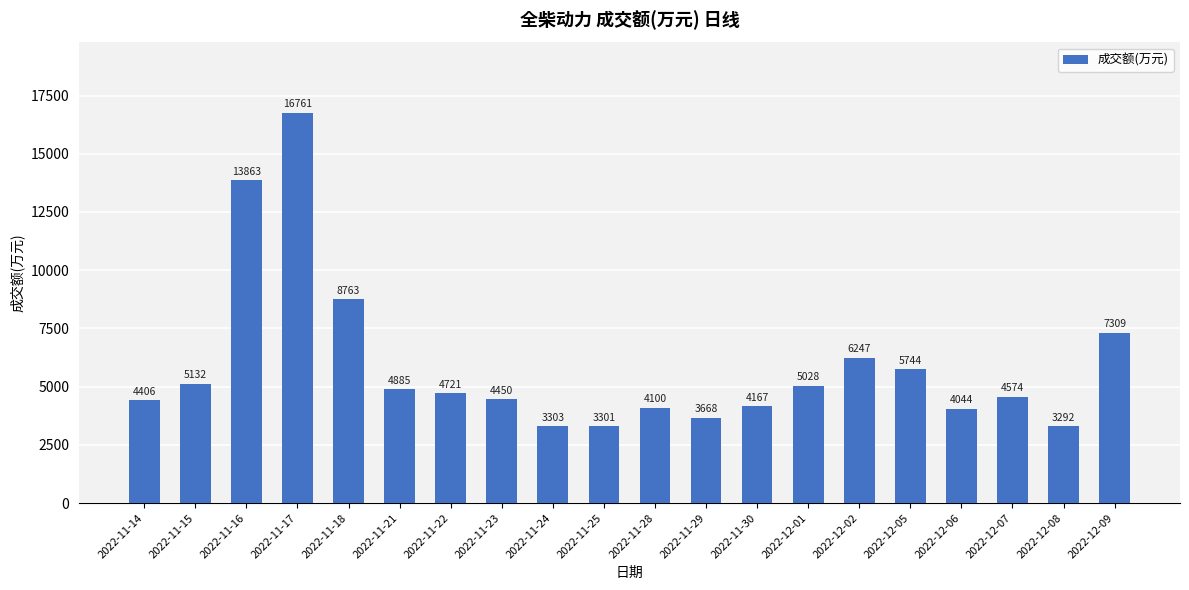

What is the greatest value displayed?

16761